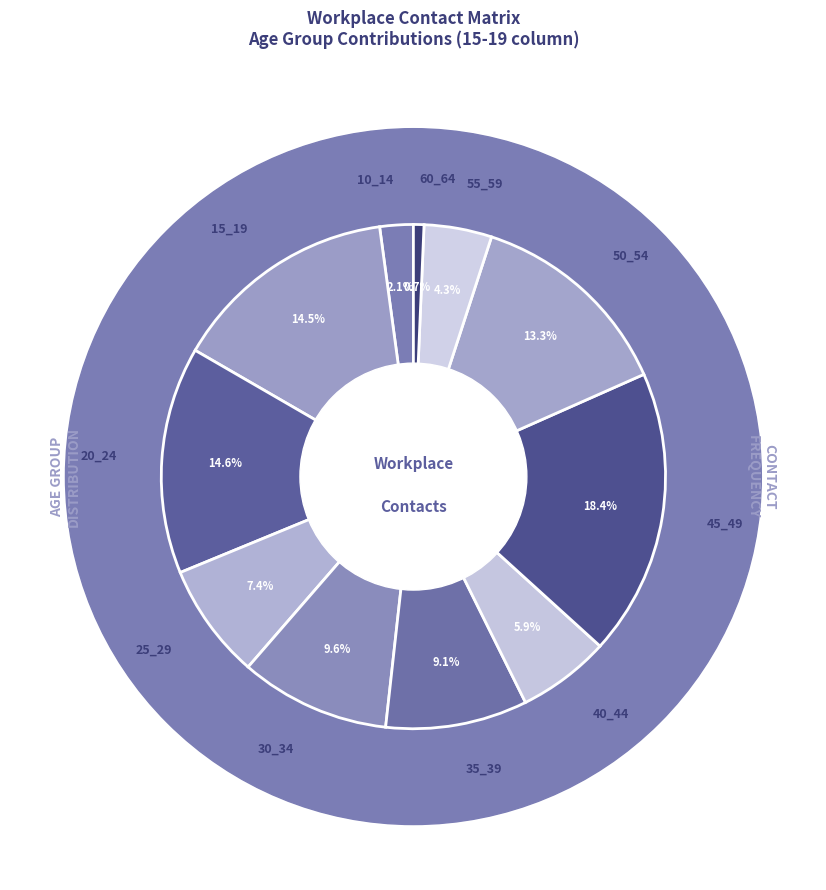

What percentage is the 25_29 slice, to the nearest percent?

7%